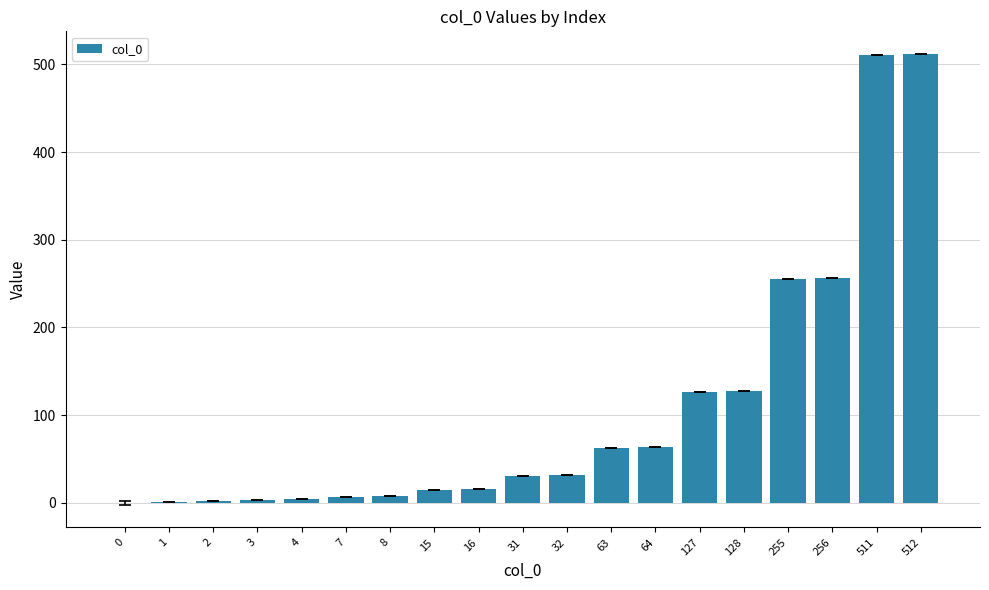

What is the difference between the values at 63 and 16?

47